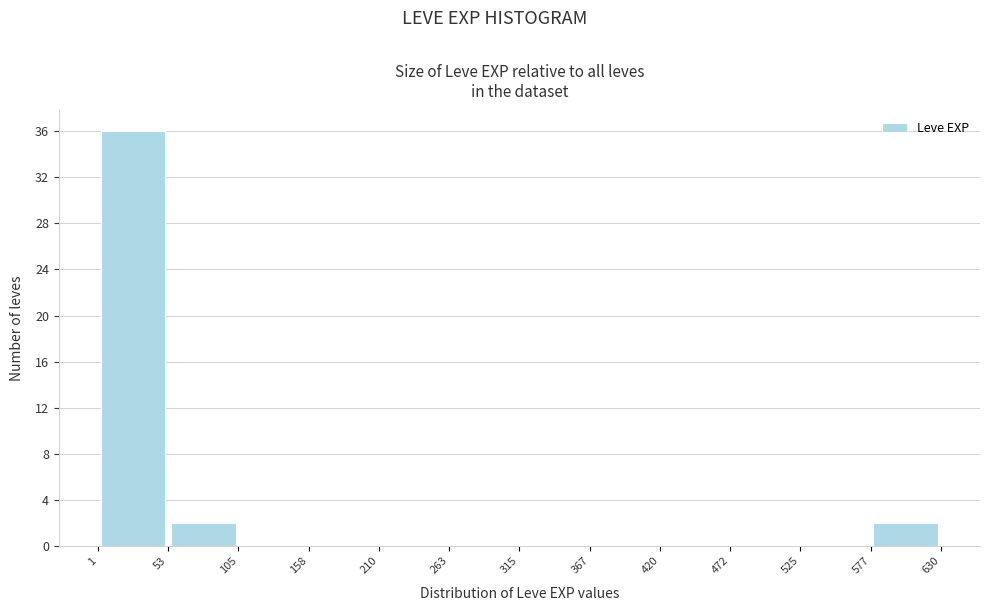

How tall is the bar that spans 577 to 630 on the x-axis? The values are not printed on the chart, so give them approximately, as read against the axis.

2